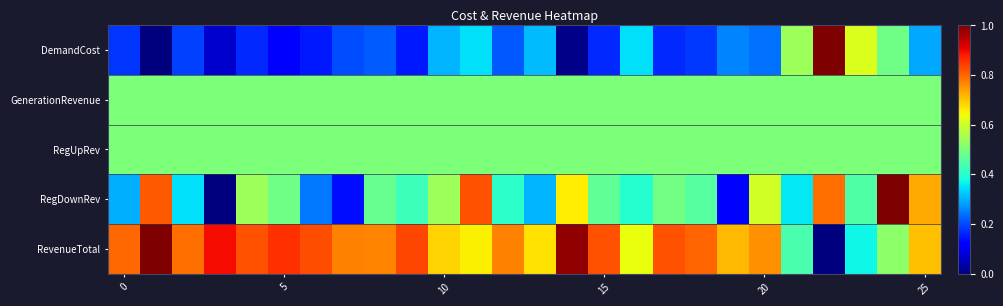

How many data points does each series have?

26